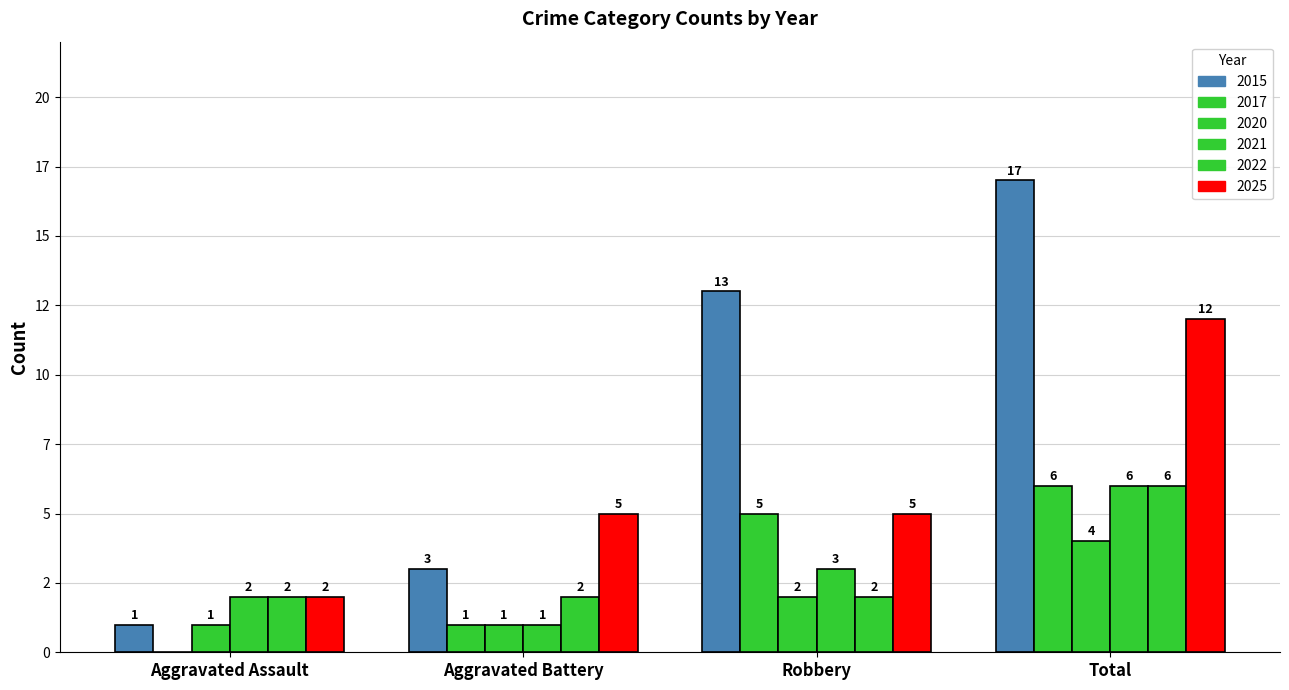

Reading left to right, list all the values displayed in this chart.

2015: Aggravated Assault=1	Aggravated Battery=3	Robbery=13	Total=17
2017: Aggravated Assault=0	Aggravated Battery=1	Robbery=5	Total=6
2020: Aggravated Assault=1	Aggravated Battery=1	Robbery=2	Total=4
2021: Aggravated Assault=2	Aggravated Battery=1	Robbery=3	Total=6
2022: Aggravated Assault=2	Aggravated Battery=2	Robbery=2	Total=6
2025: Aggravated Assault=2	Aggravated Battery=5	Robbery=5	Total=12